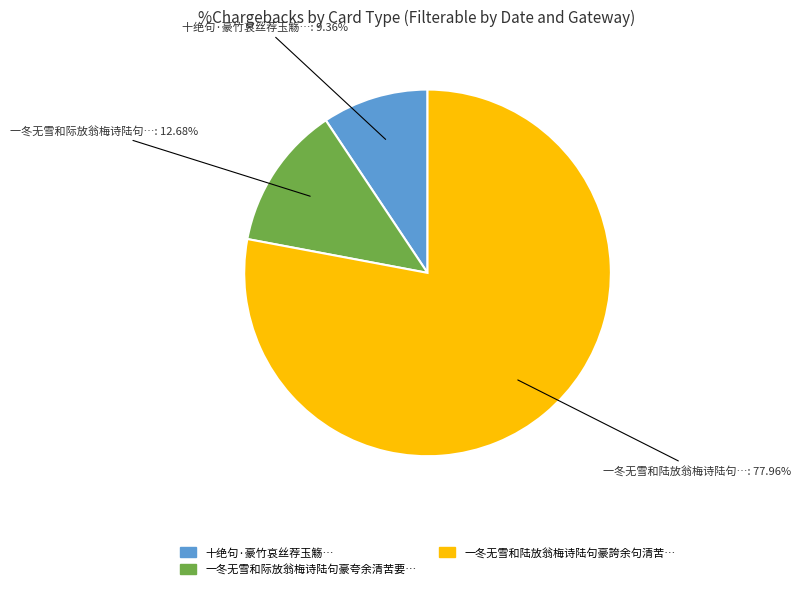

Does any single category account for the majority?

Yes